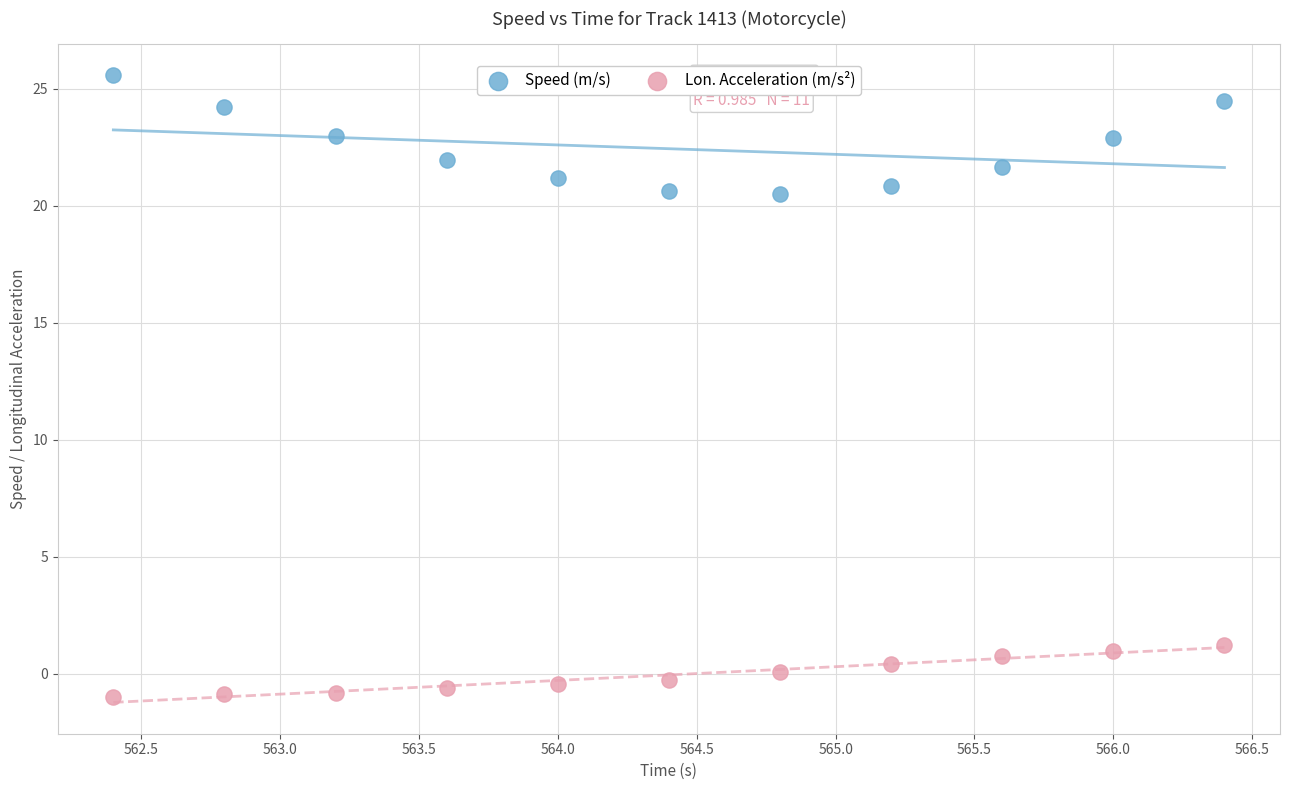

Which series reaches the maximum Y coordinate?

Speed (m/s)